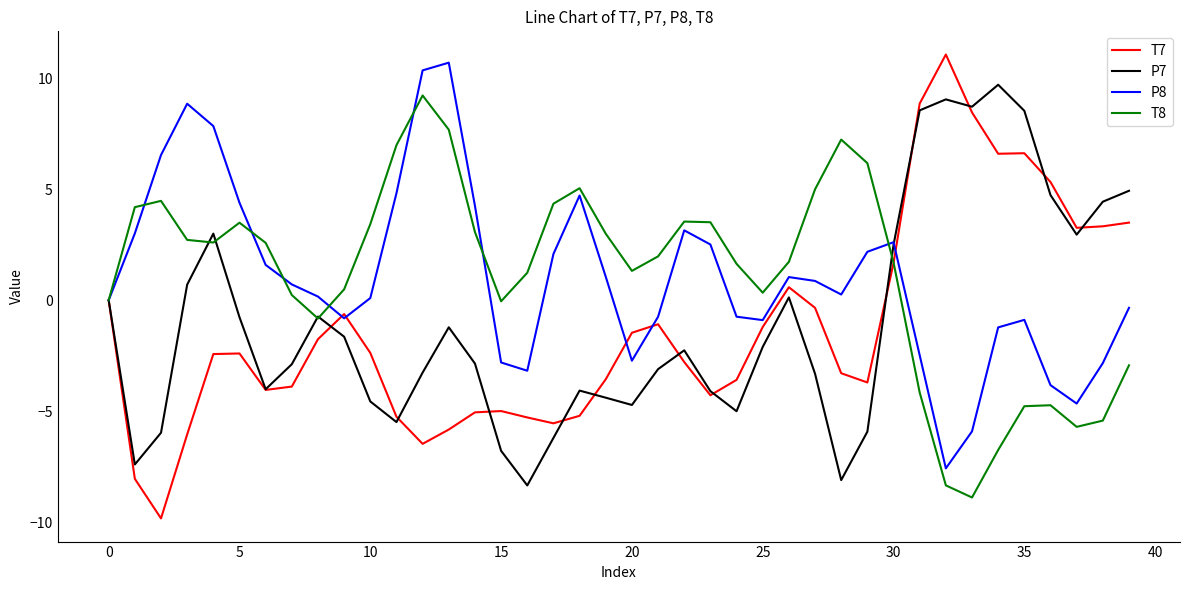

What is the maximum value shown in the chart?

11.1